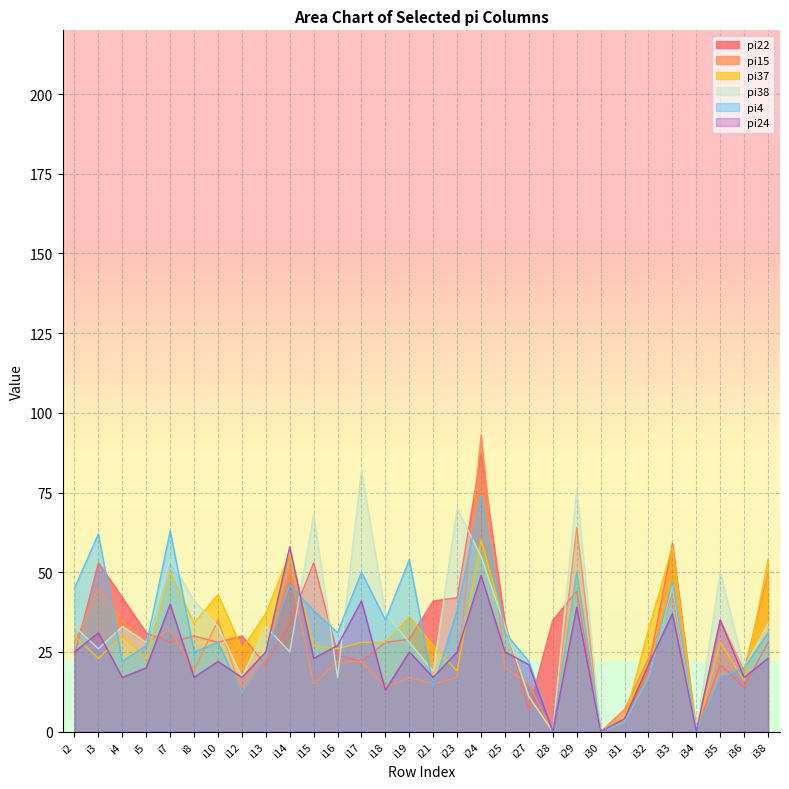

What is the spread (max minus min) of values at i27?

15